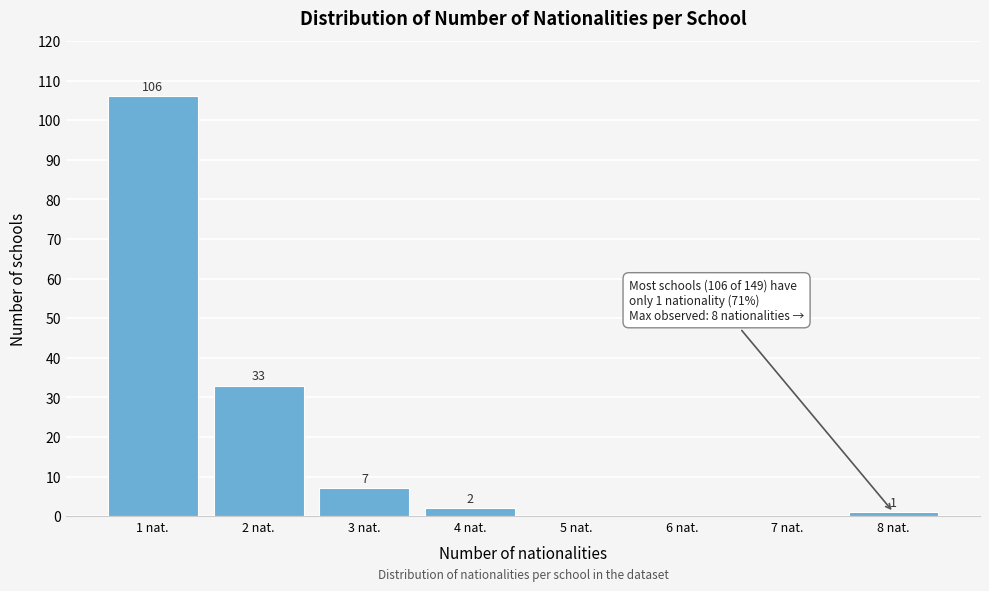

Reading left to right, extract all data points from this chart.

1 nat.=106	2 nat.=33	3 nat.=7	4 nat.=2	5 nat.=0	6 nat.=0	7 nat.=0	8 nat.=1